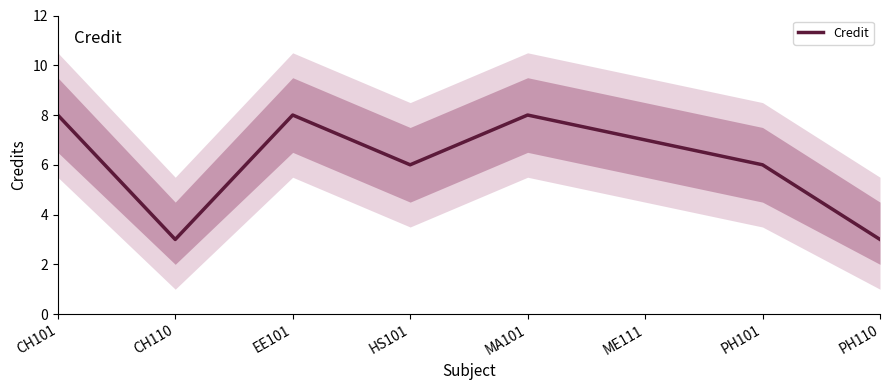

What is the approximate value at PH101?

6